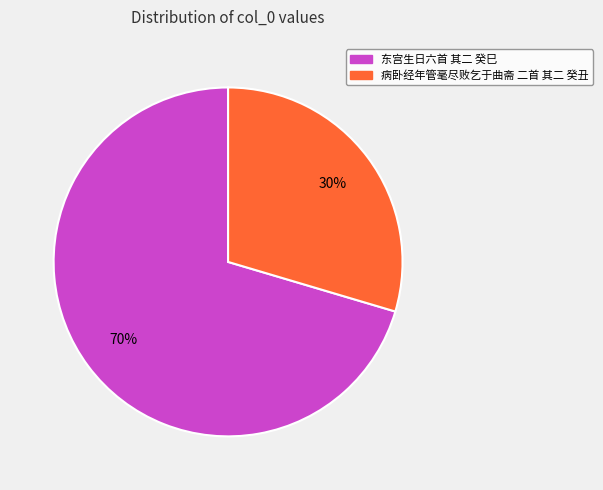

Do 病卧经年管毫尽败乞于曲斋 二首 其二 癸丑 and 东宫生日六首 其二 癸巳 together represent more than half of the pie?

Yes